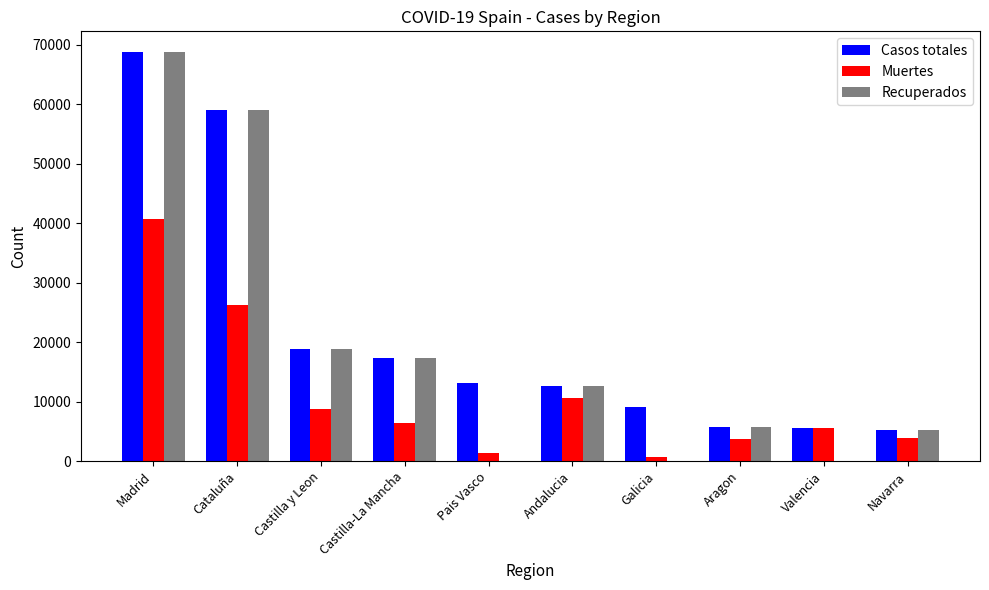

Is it true that Recuperados equals 47016 at Madrid?

False